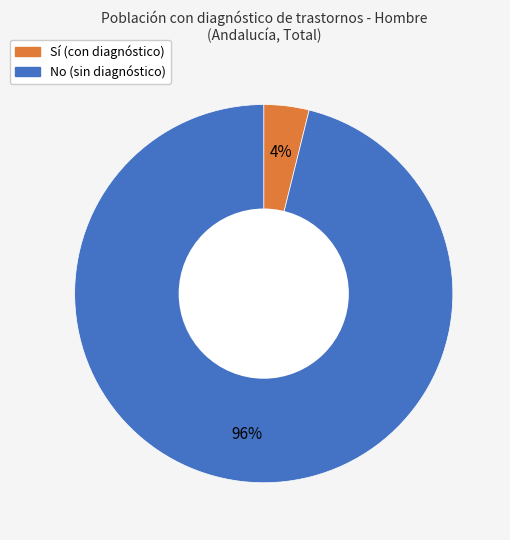

To the nearest percent, what portion does Sí represent?

4%